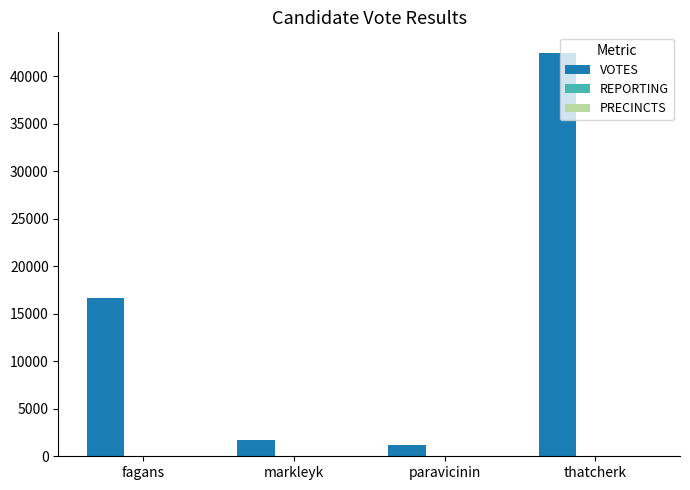

Which series changed the most between markleyk and thatcherk?

VOTES